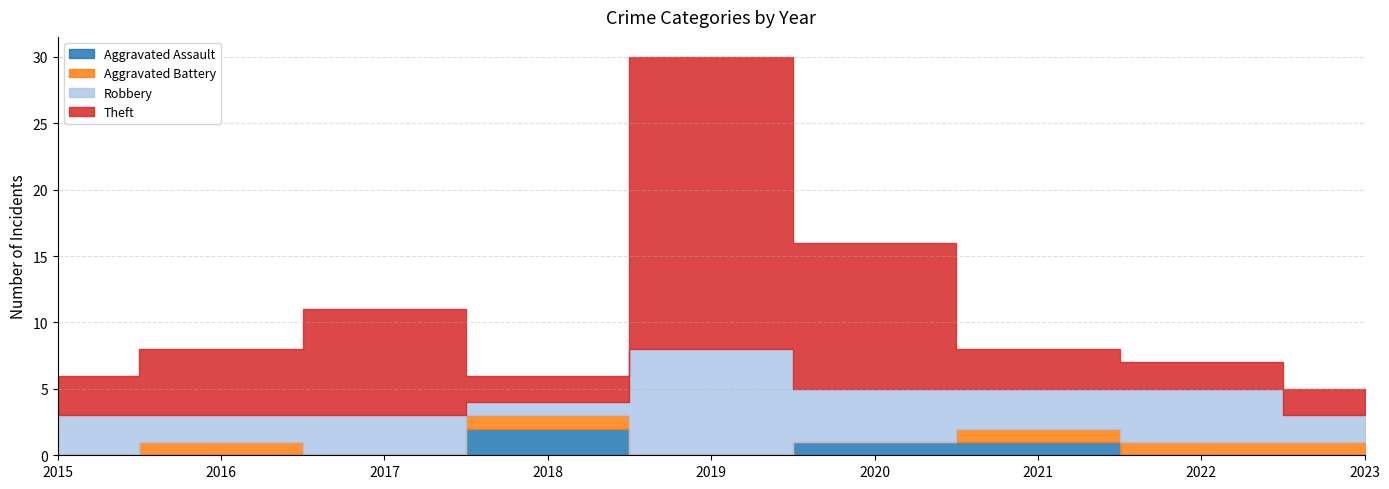

Where does the Robbery series first go above 3?

2019